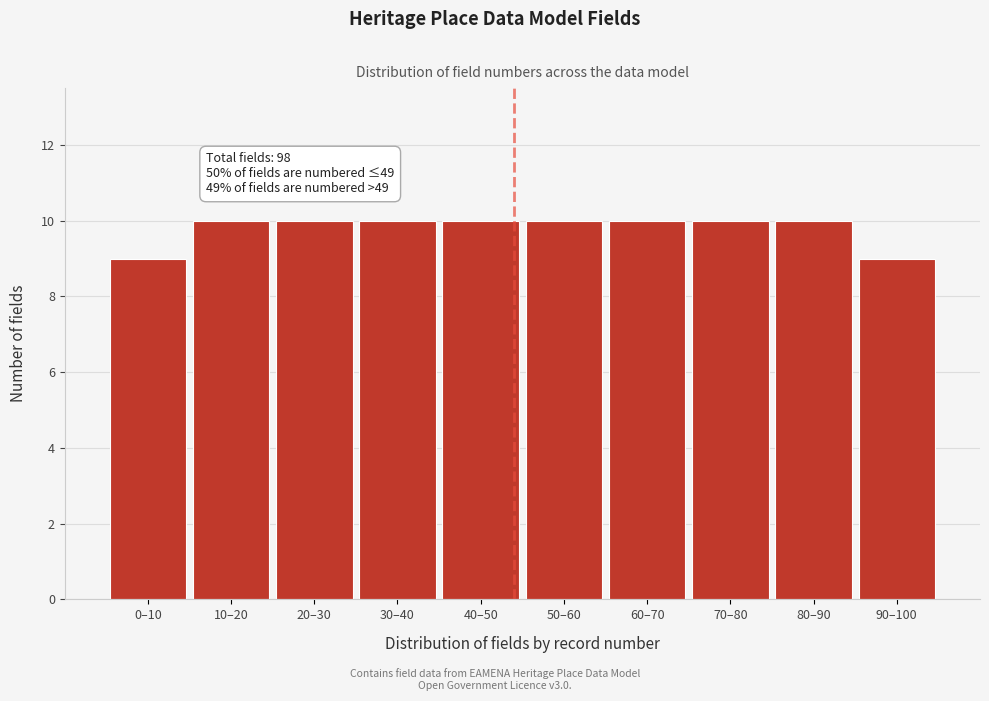

Reading right to left, what are all the values shown in this chart?

90–100=9	80–90=10	70–80=10	60–70=10	50–60=10	40–50=10	30–40=10	20–30=10	10–20=10	0–10=9